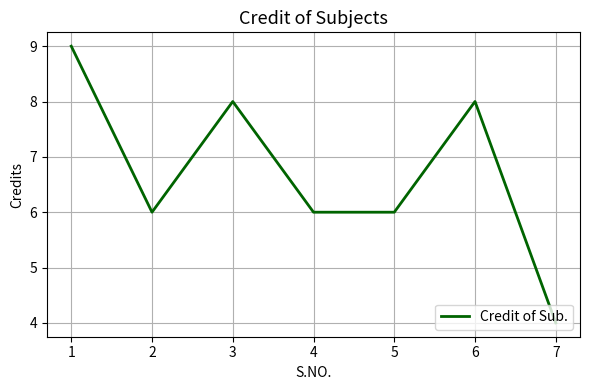

What is the ratio of the value at 4 to the value at 3?

0.8